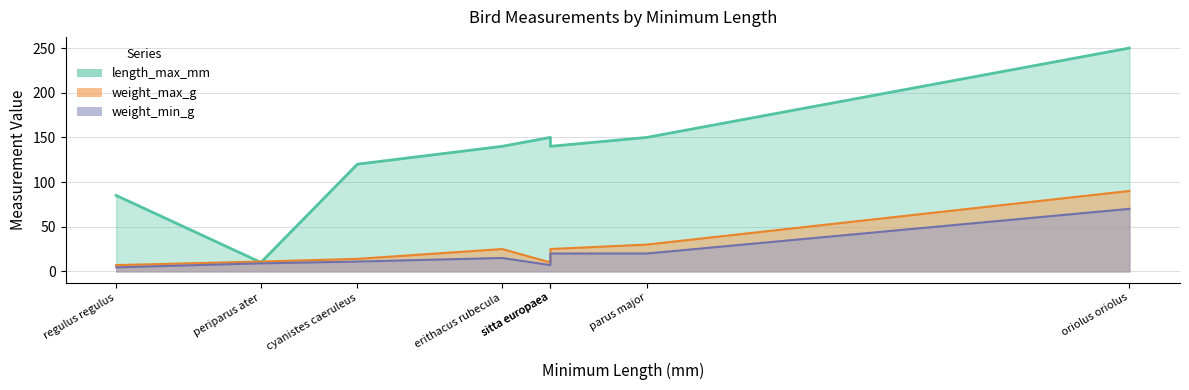

What is the difference between the maximum and minimum values in the weight_min_g series?

65.5